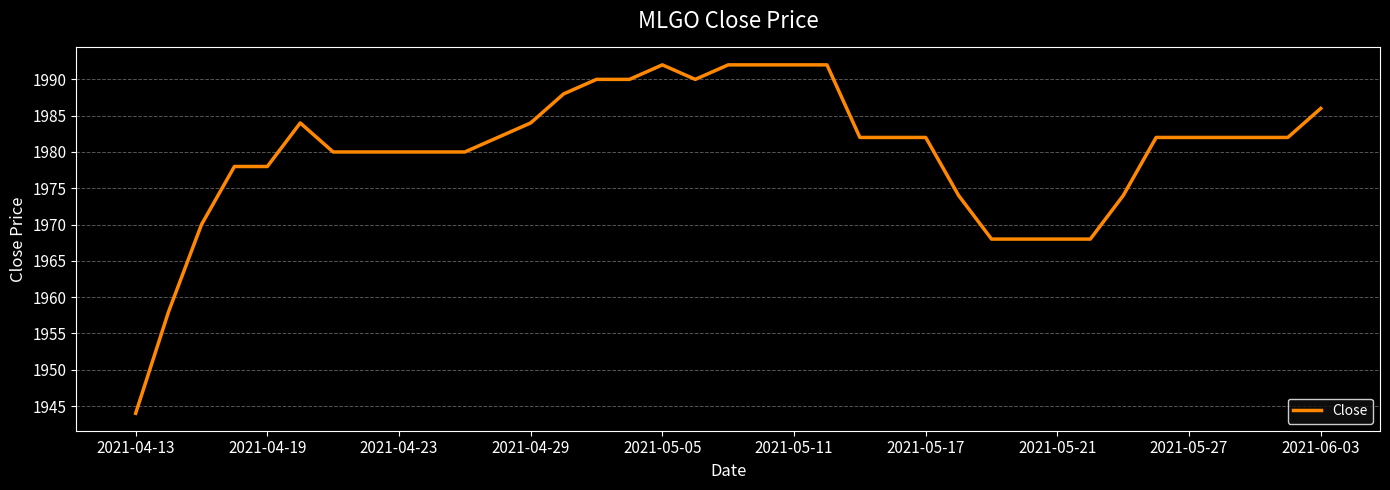

What is the maximum value shown in the chart?

1992